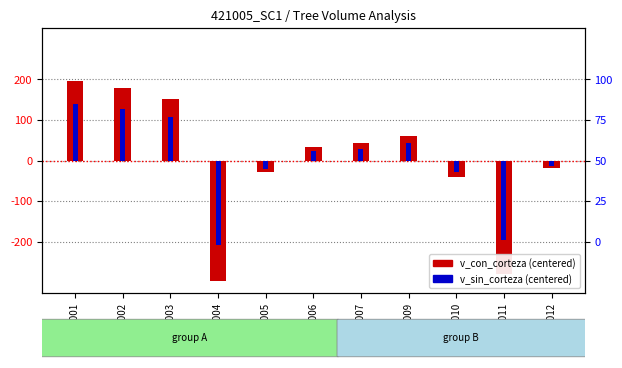

How many groups of bars are there?

11